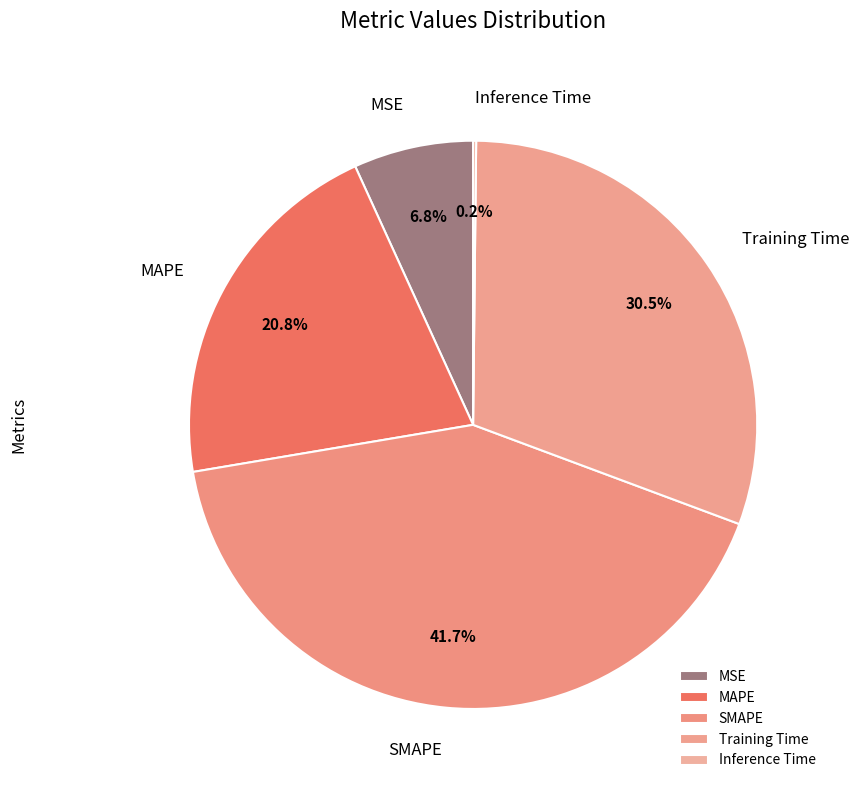

Does any single category account for the majority?

No